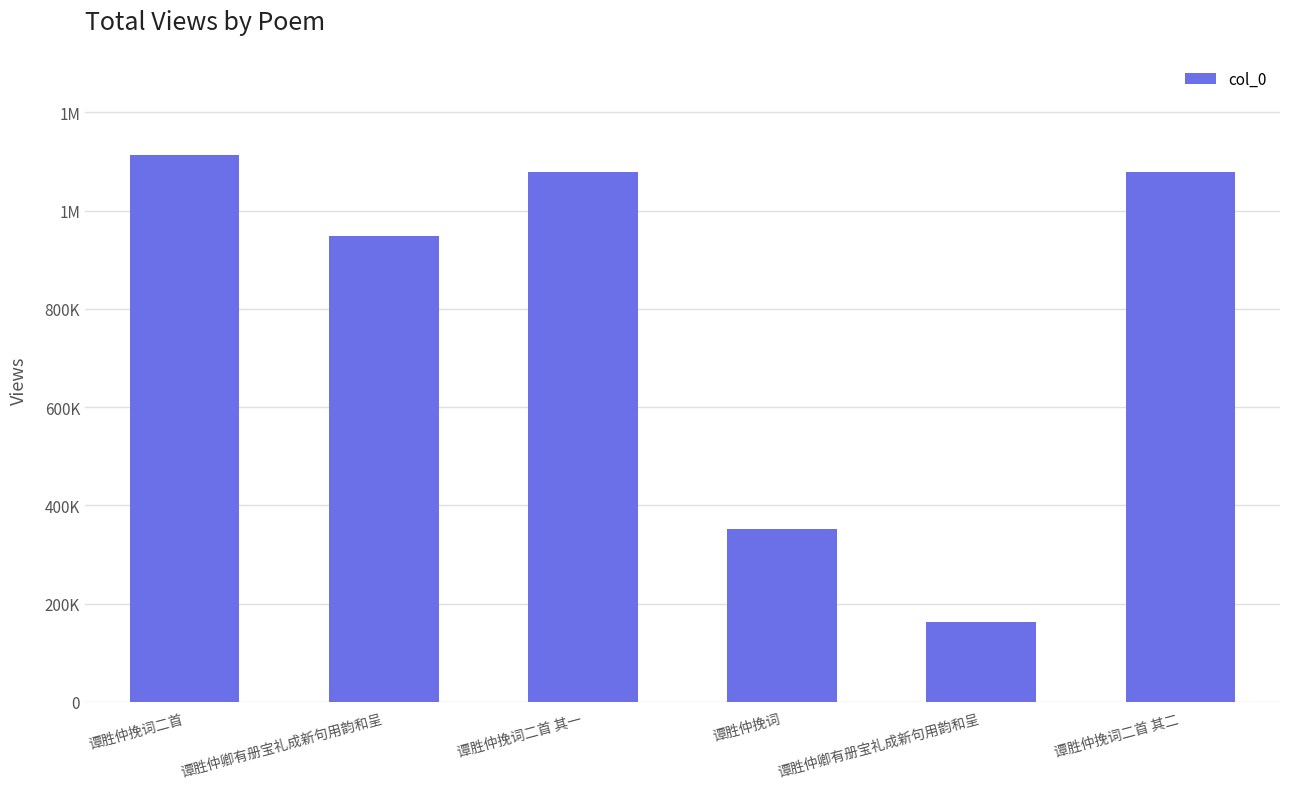

What is the label of the 1st bar from the right?

谭胜仲挽词二首 其二